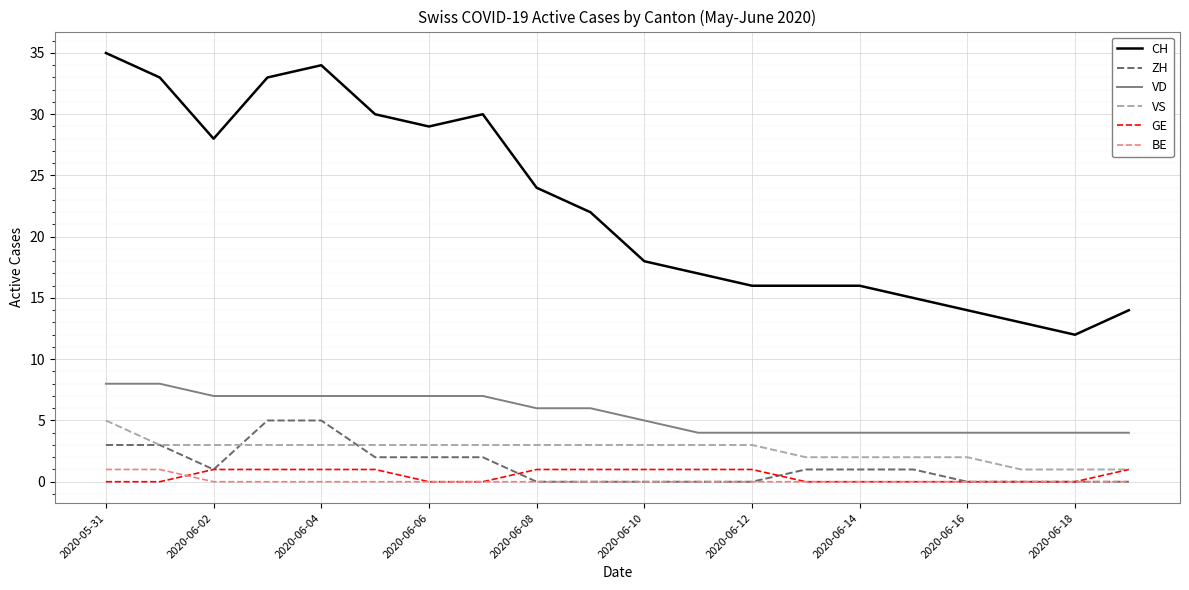

Which series has the largest total across all categories?

CH